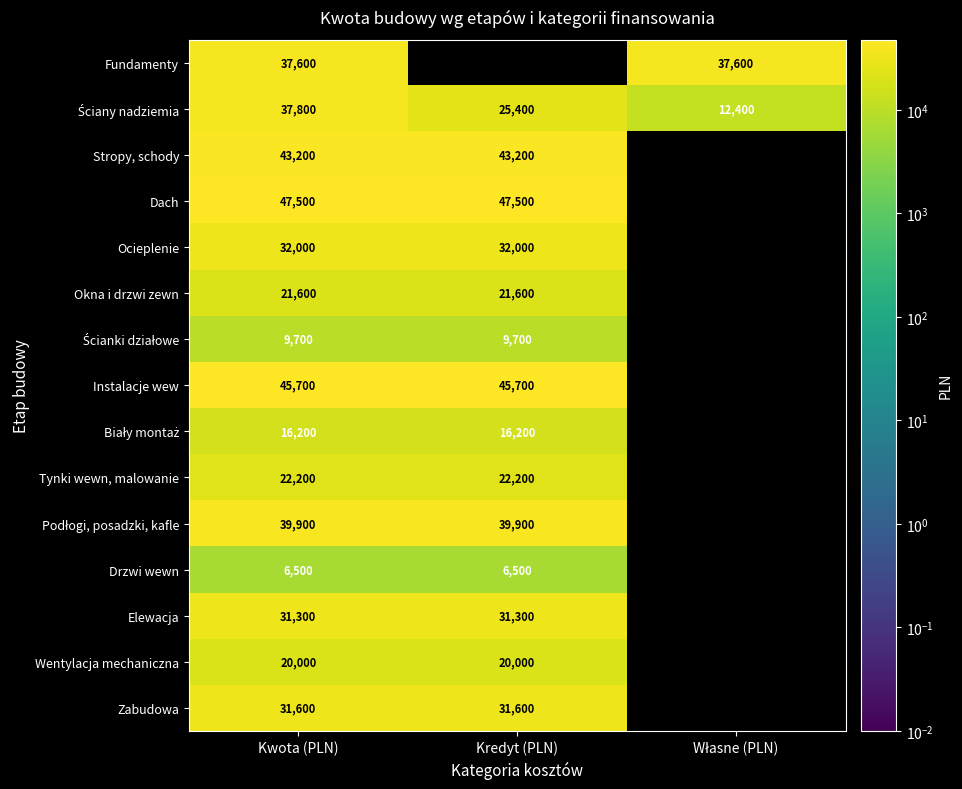

The value of Dach at Kredyt (PLN) is 47500. True or false?

True